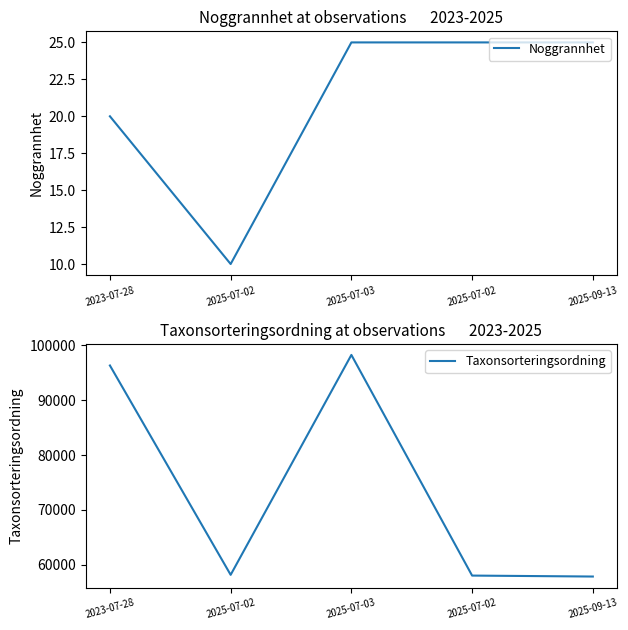

At which category is the sum across all series the highest?

2025-07-03